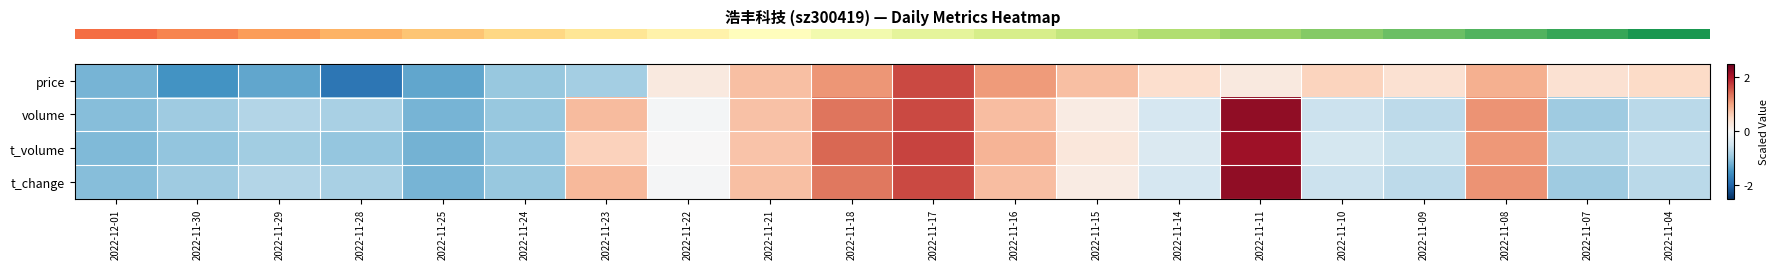

Reading left to right, what are all the values shown in this chart?

row_0: -1.2	-1.5	-1.3	-1.8	-1.3	-0.9	-0.9	0.2	0.7	1.1	1.7	1.1	0.7	0.4	0.2	0.6	0.4	0.9	0.4	0.5
row_1: -1.1	-0.9	-0.7	-0.8	-1.2	-1.0	0.8	-0.0	0.7	1.3	1.6	0.8	0.2	-0.4	2.2	-0.5	-0.7	1.1	-0.9	-0.7
row_2: -1.1	-1.0	-0.9	-1.0	-1.2	-1.0	0.6	0.0	0.7	1.4	1.7	0.8	0.3	-0.4	2.1	-0.4	-0.5	1.1	-0.8	-0.6
row_3: -1.1	-0.9	-0.7	-0.8	-1.2	-1.0	0.8	-0.0	0.7	1.3	1.6	0.8	0.2	-0.4	2.2	-0.5	-0.7	1.1	-0.9	-0.7